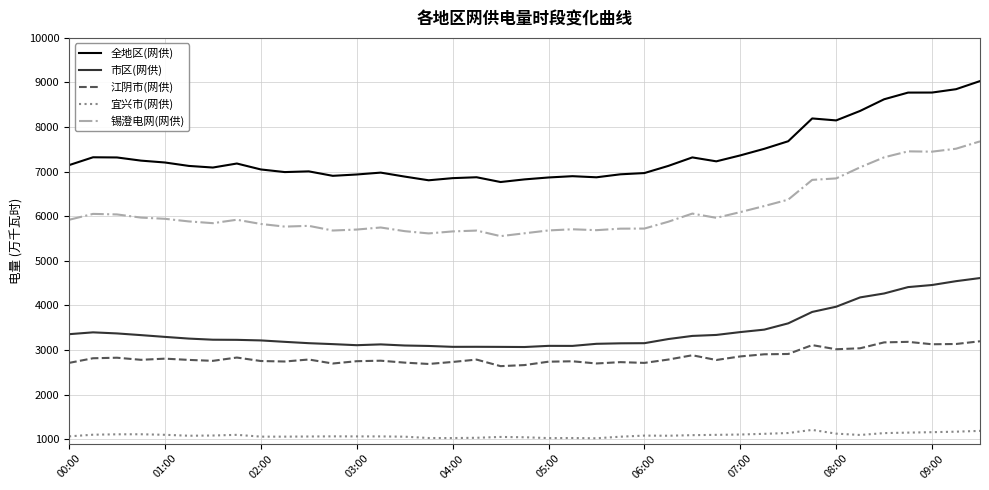

Which series has the largest total across all categories?

全地区(网供)